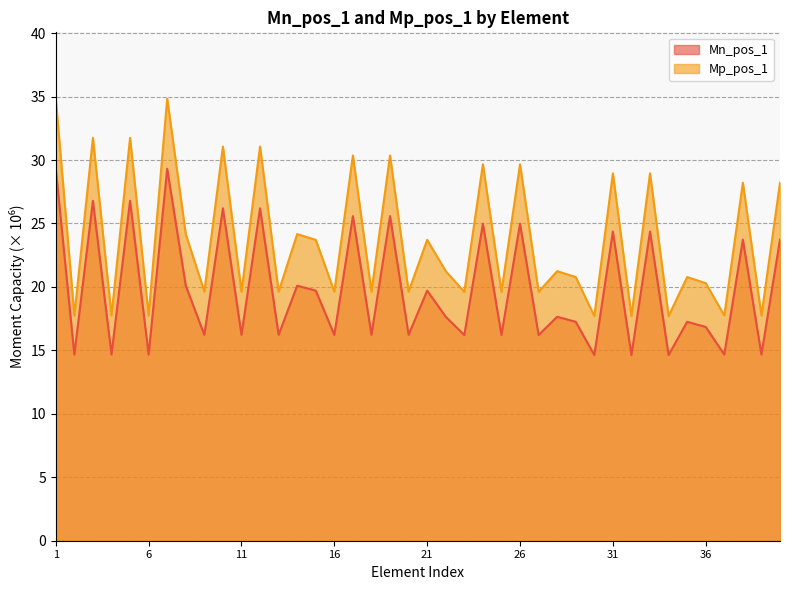

In Mp_pos_1, how many points are lower than both neighbors (excluding endpoints)?

17